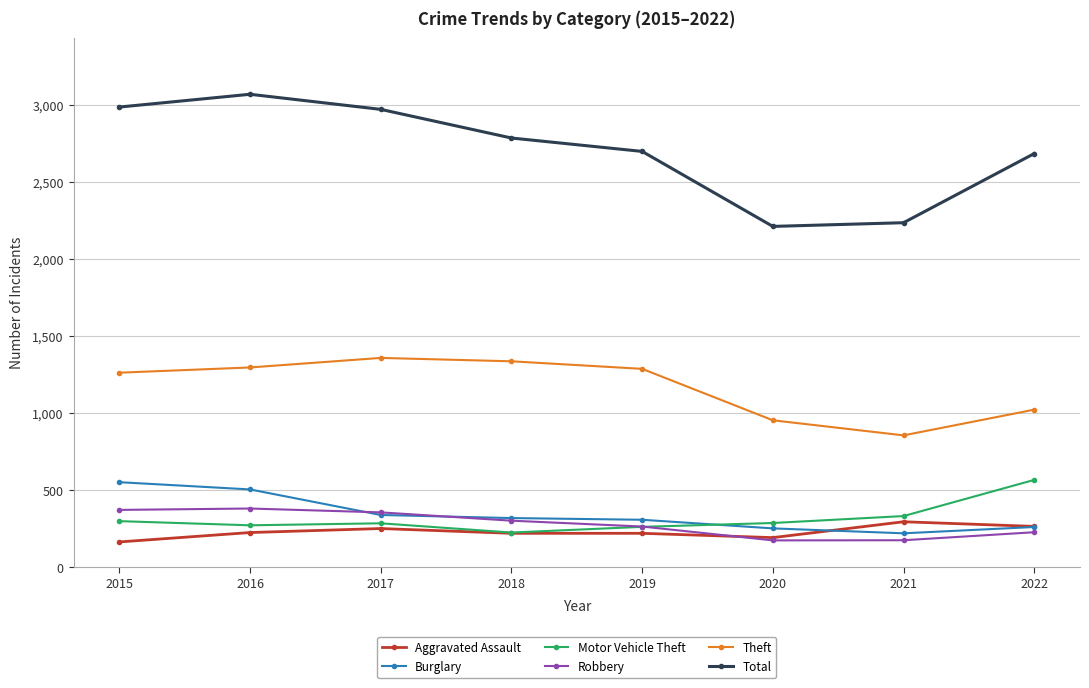

Which series has the widest spread of values?

Total